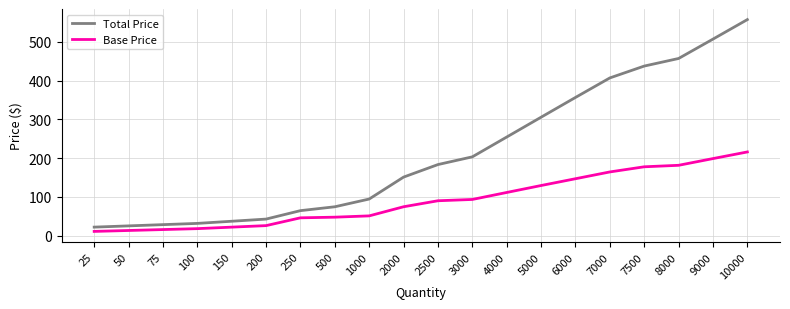

What is the sum of all Base Price values?

1838.9